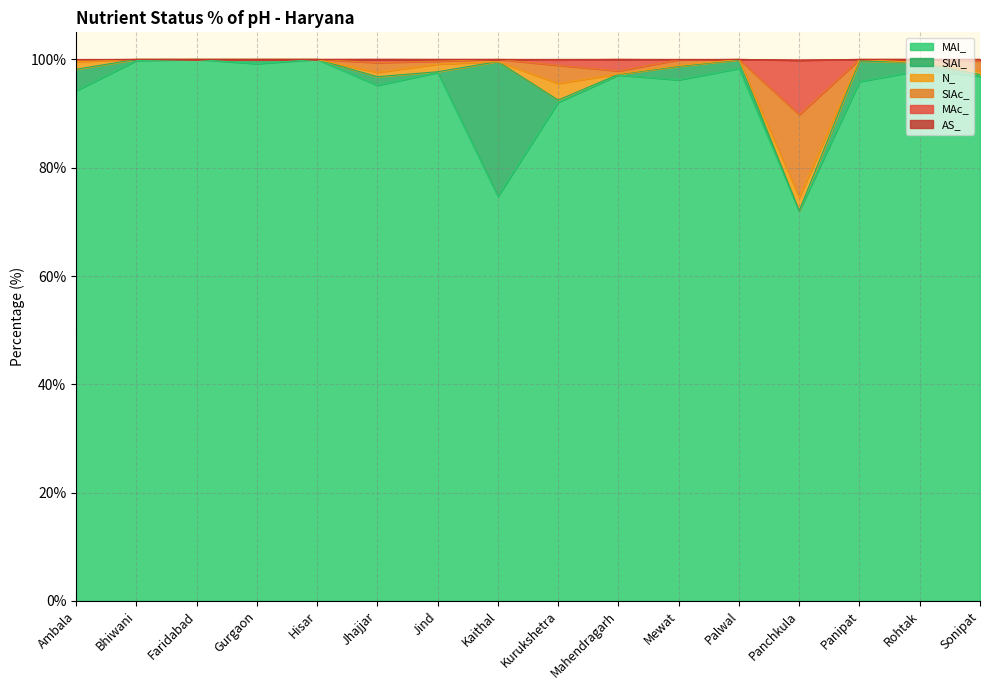

Is it true that MAl_ equals 100.0 at Hisar?

True